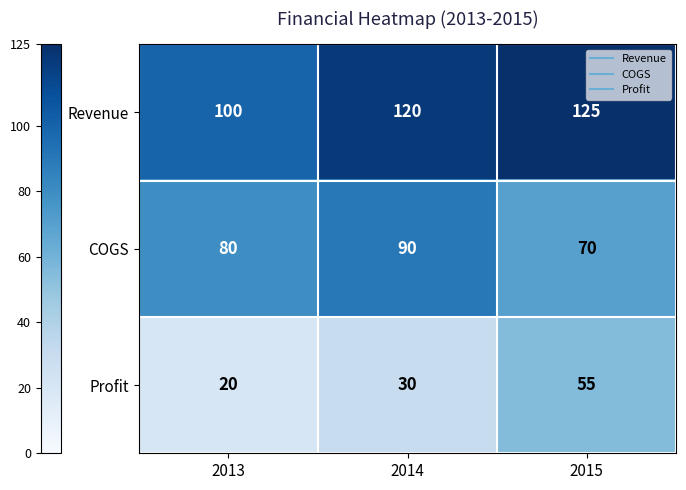

At 2015, list the series in order from largest to smallest.

Revenue, COGS, Profit